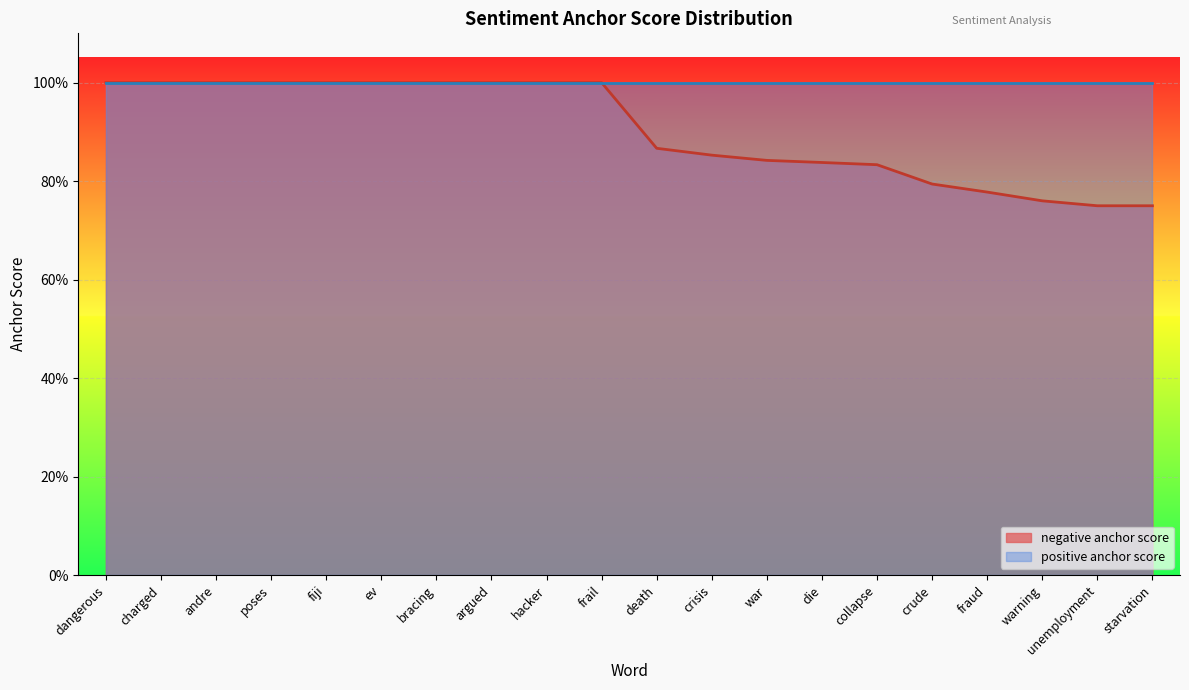

Does the chart display data point markers on the line(s)?

No